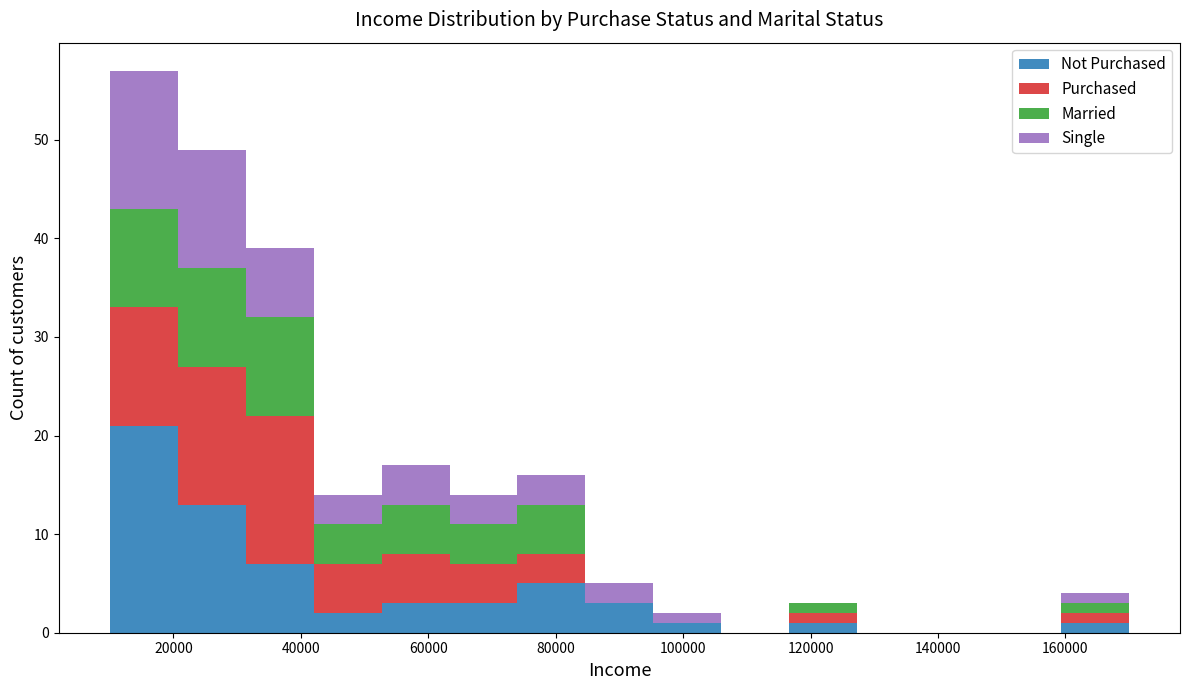

Which range on the x-axis has the tallest stacked bar (by total height)?

10000 to 20000